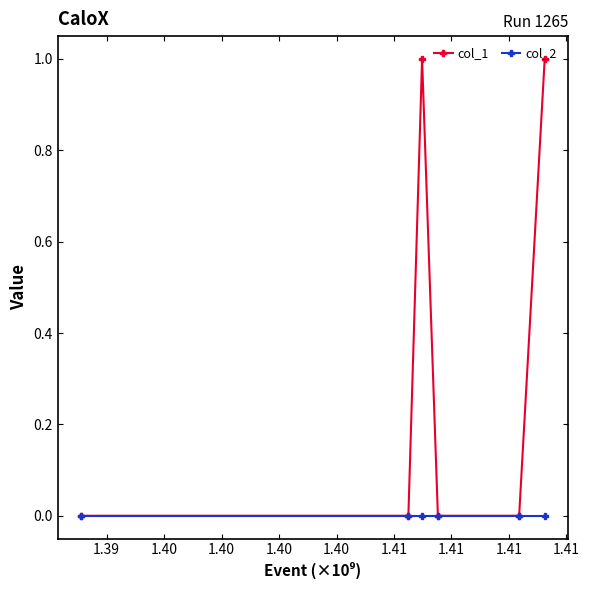

How many lines are shown in the chart?

2